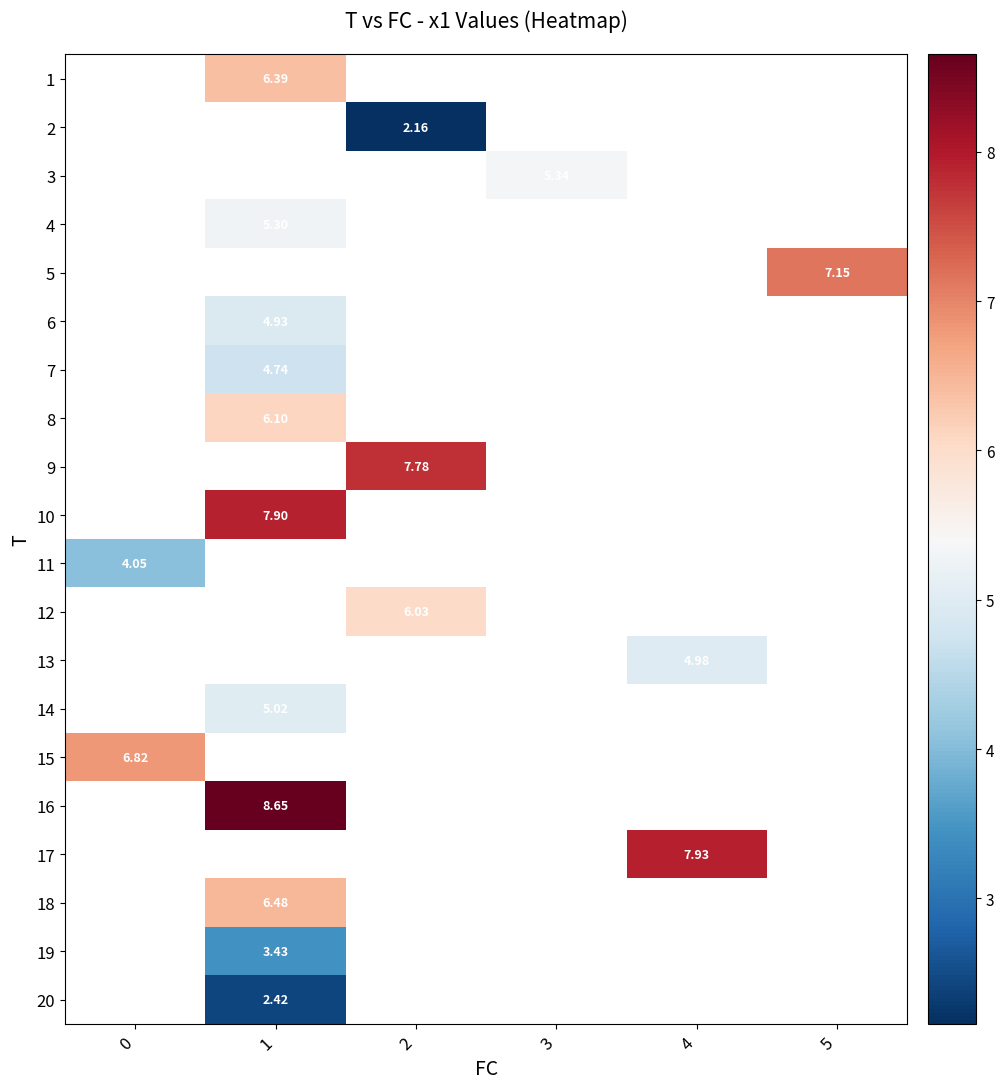

Which has a higher value, 0 or 2?

2